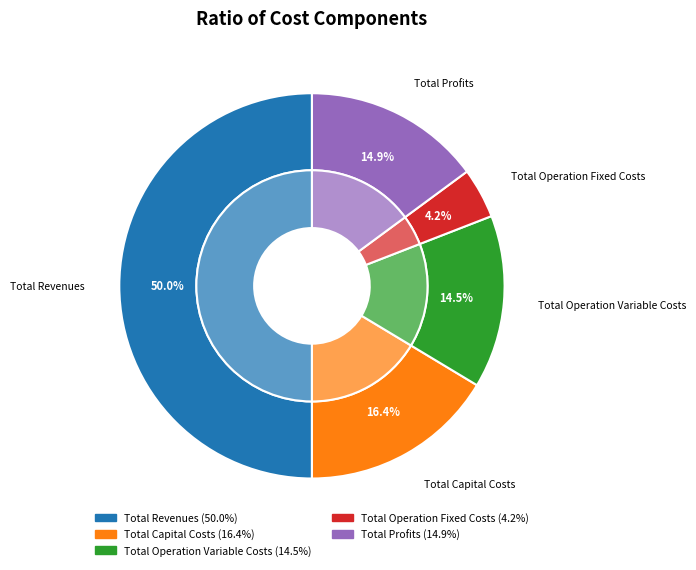

What is the largest slice in the pie chart?

Total Revenues